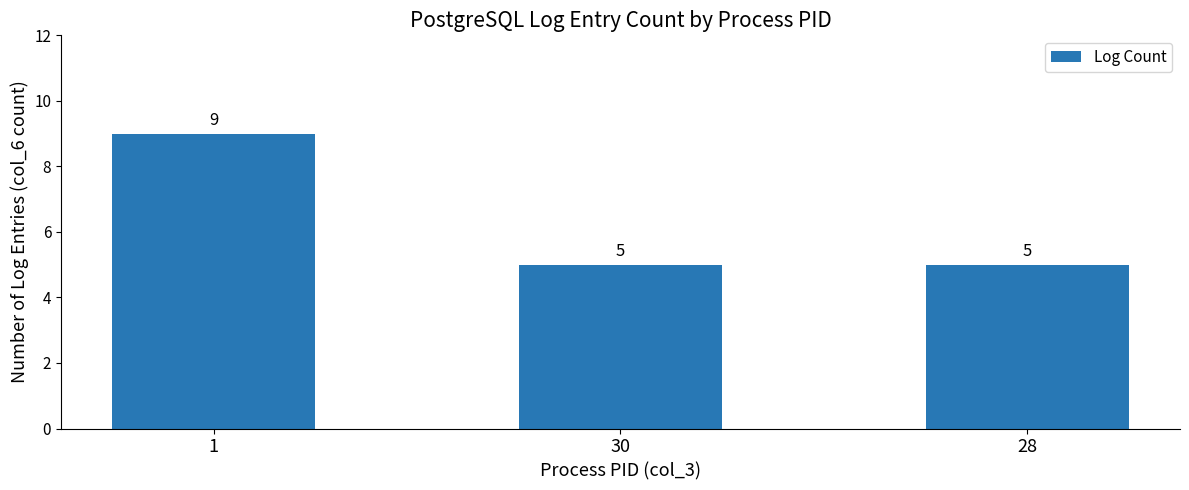

What is the minimum value shown in the chart?

5